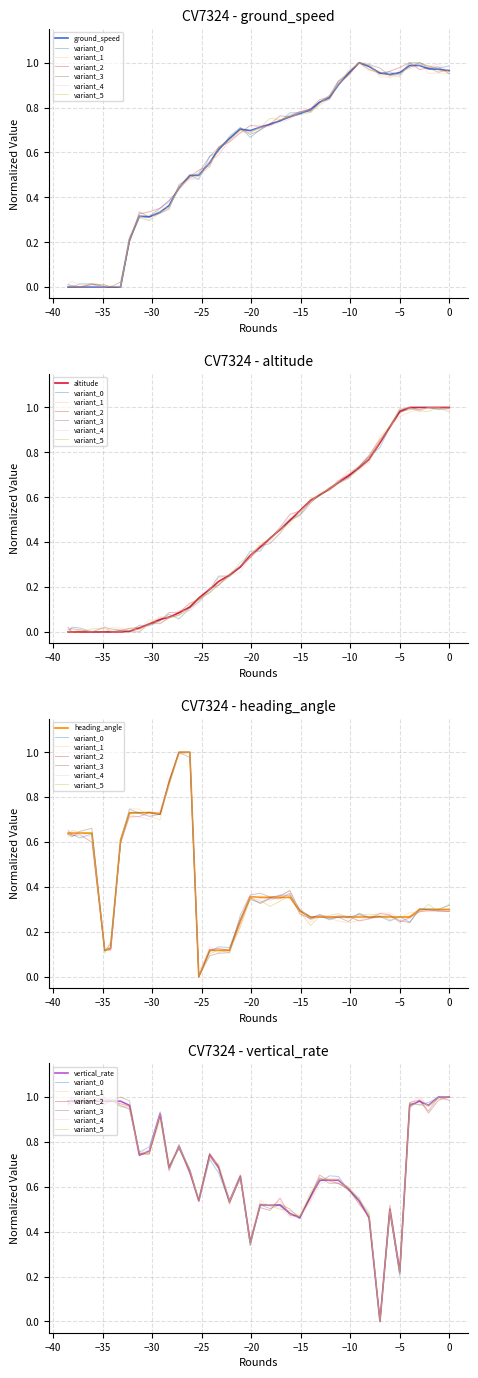

What is the spread (max minus min) of values at 19?

0.3